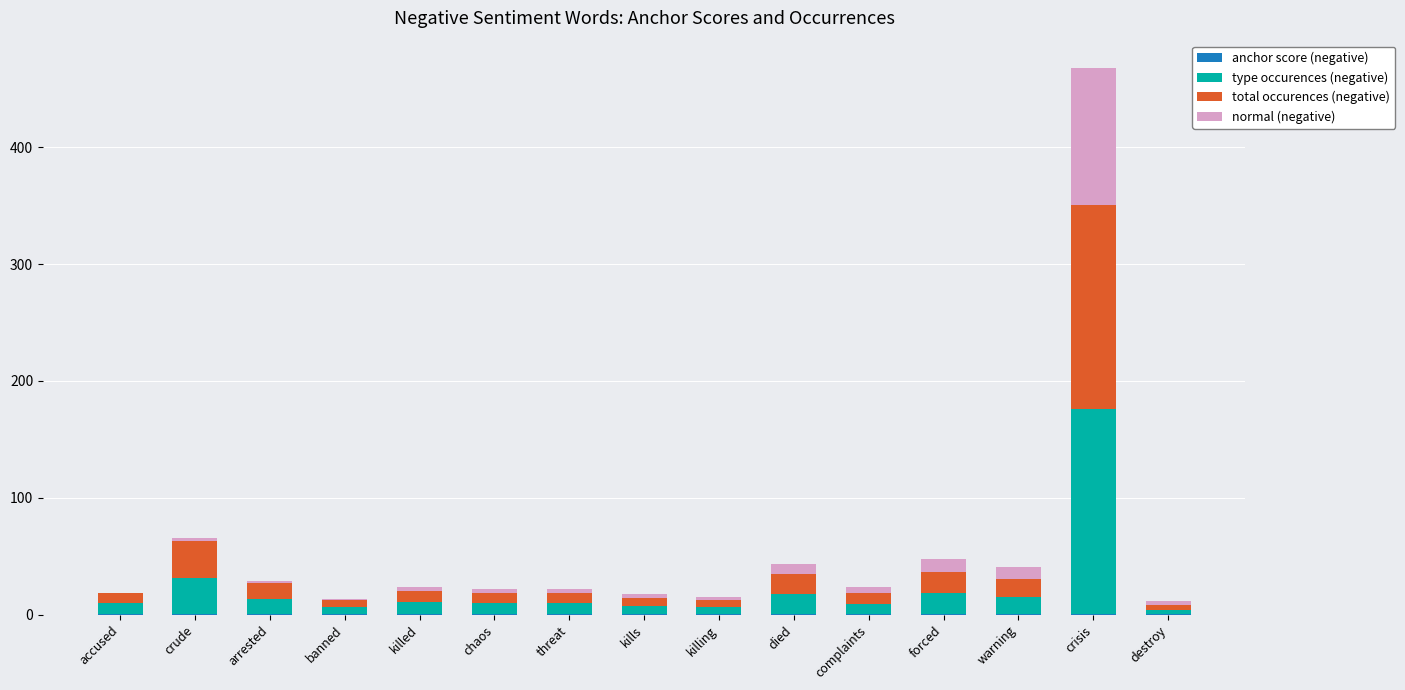

At which category is the sum across all series the highest?

crisis